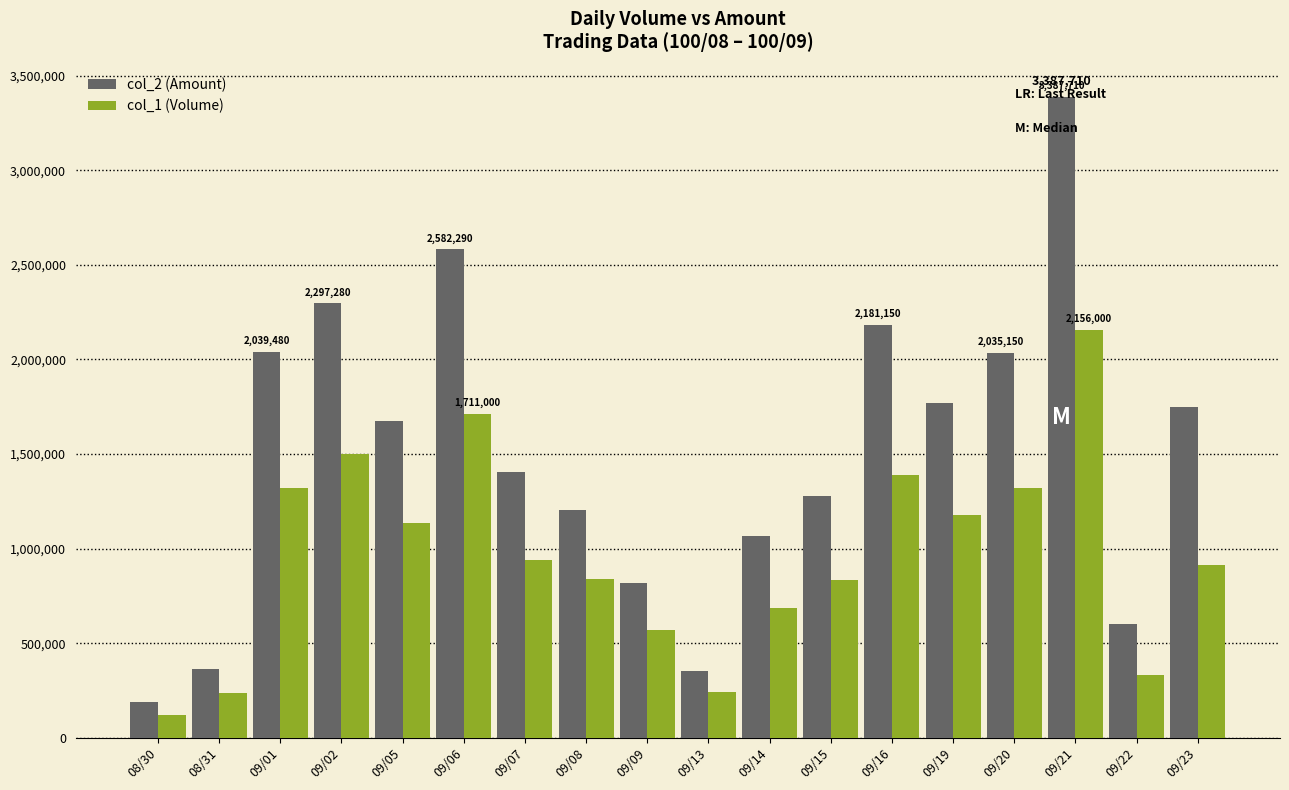

How many series are shown in this chart?

2